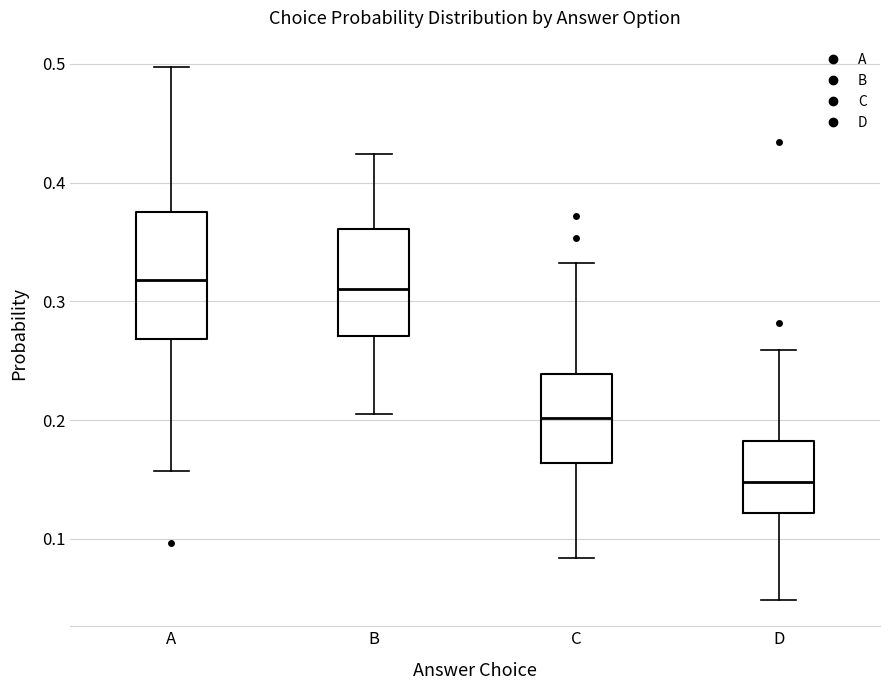

Reading left to right, read every box against the y-axis: the position of its median line, the range the box covers, and the ends of its whiskers. The values are not printed on the chart, so give them approximately, as read against the axis.

A: median 0.32, box 0.27 to 0.38, whiskers 0.16 to 0.50
B: median 0.31, box 0.27 to 0.36, whiskers 0.21 to 0.42
C: median 0.20, box 0.16 to 0.24, whiskers 0.08 to 0.33
D: median 0.15, box 0.12 to 0.18, whiskers 0.05 to 0.26